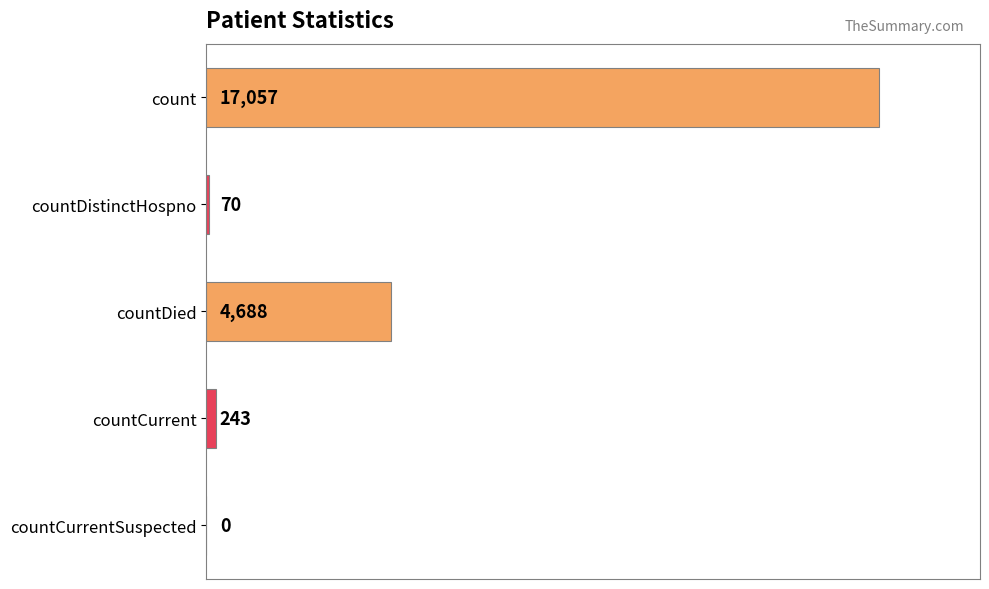

How many positive values are there?

4